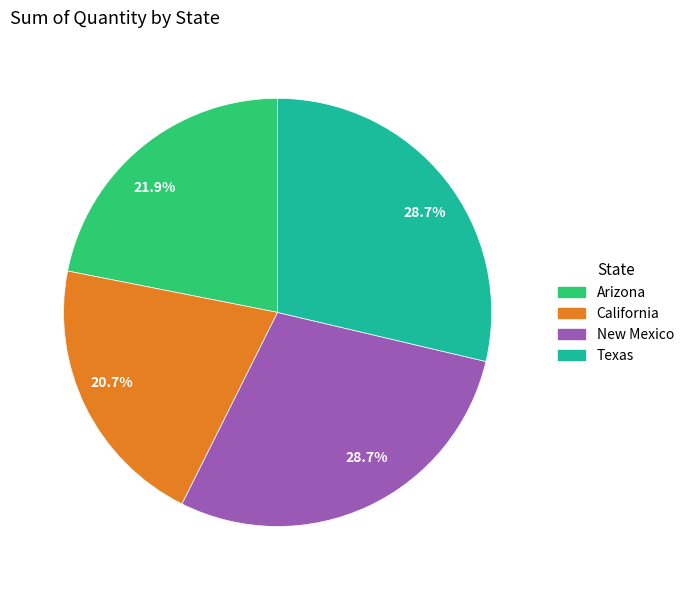

Is there a majority slice in this chart?

No